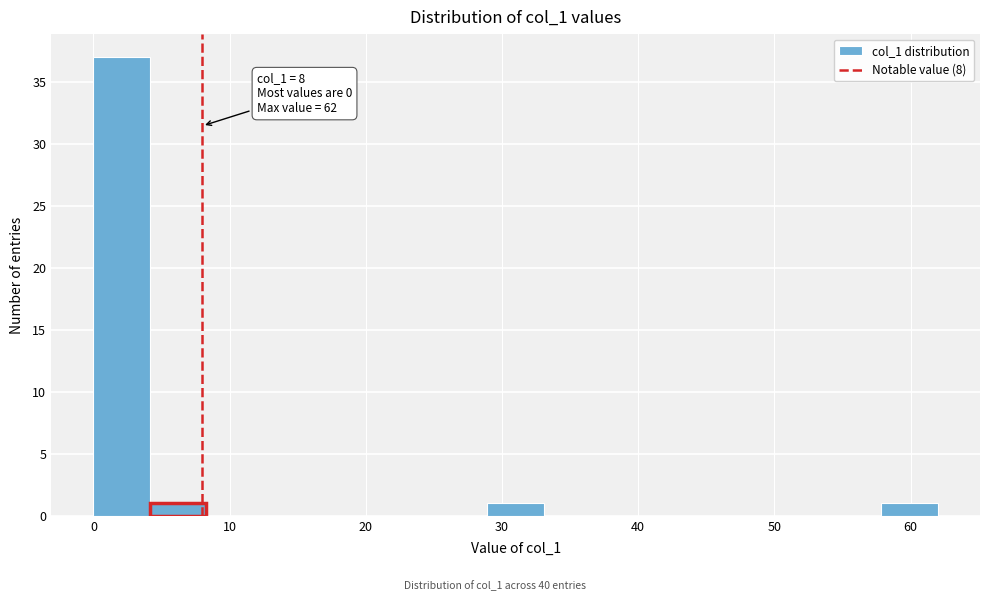

Which range on the x-axis has the tallest bar?

0 to 4